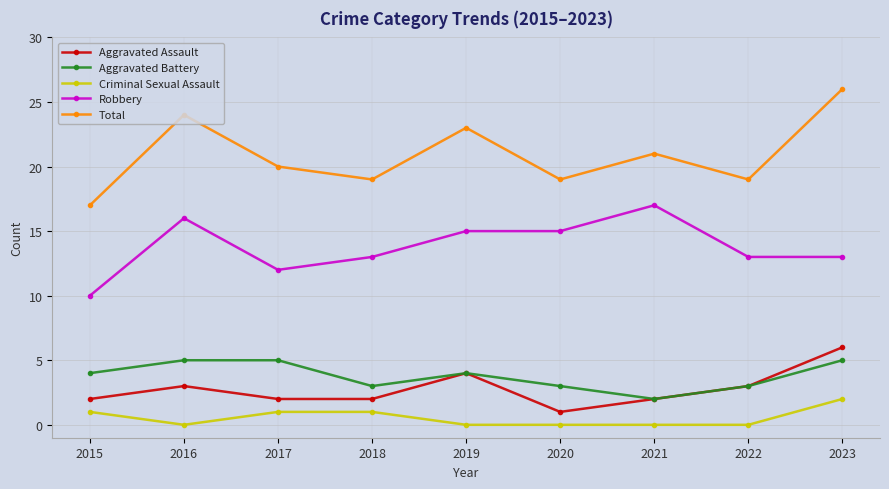

True or false: Aggravated Battery has more than 2 interior local peaks.

False